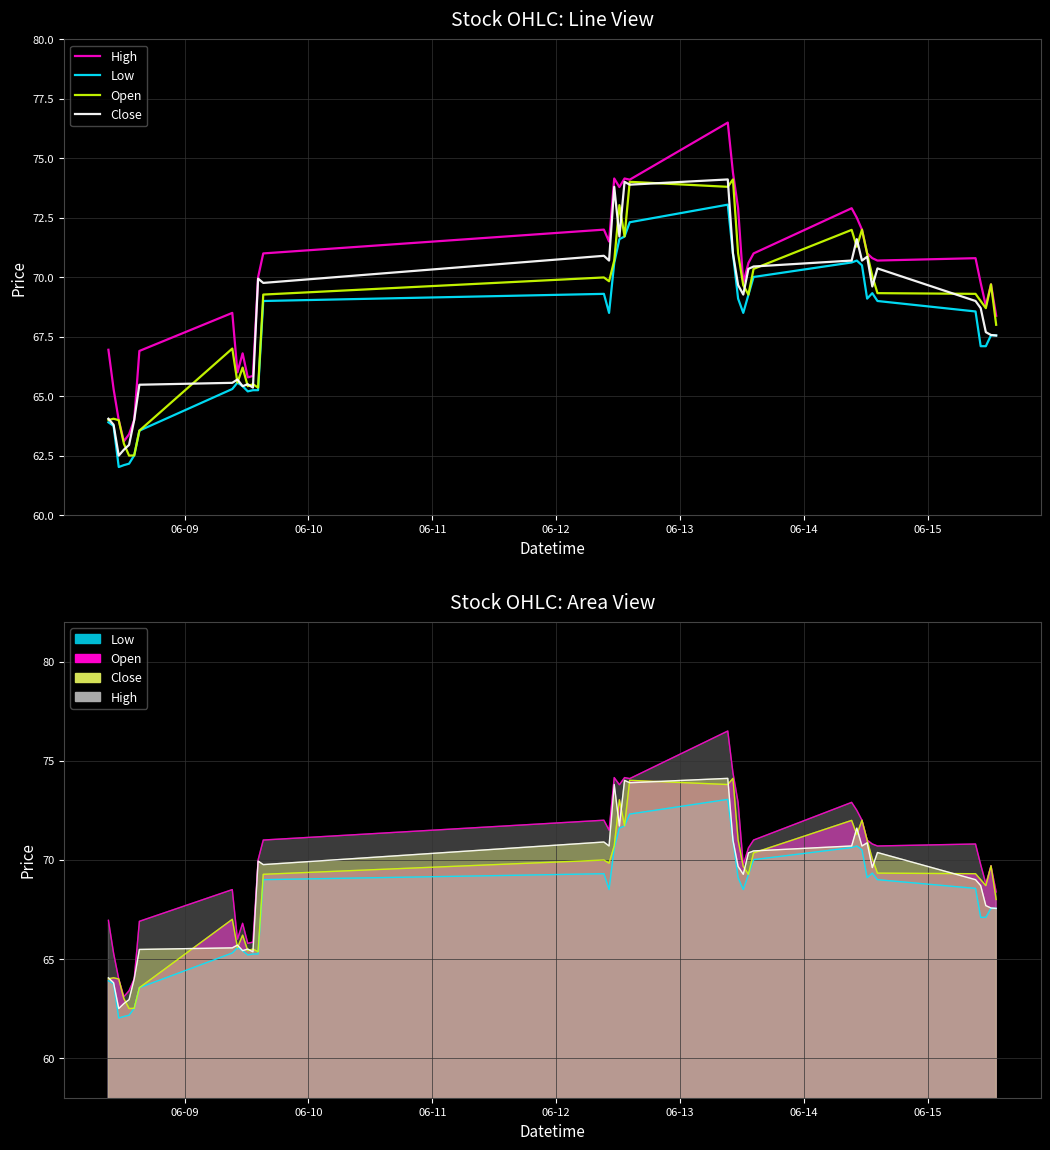

True or false: Close and Low intersect in this chart.

False